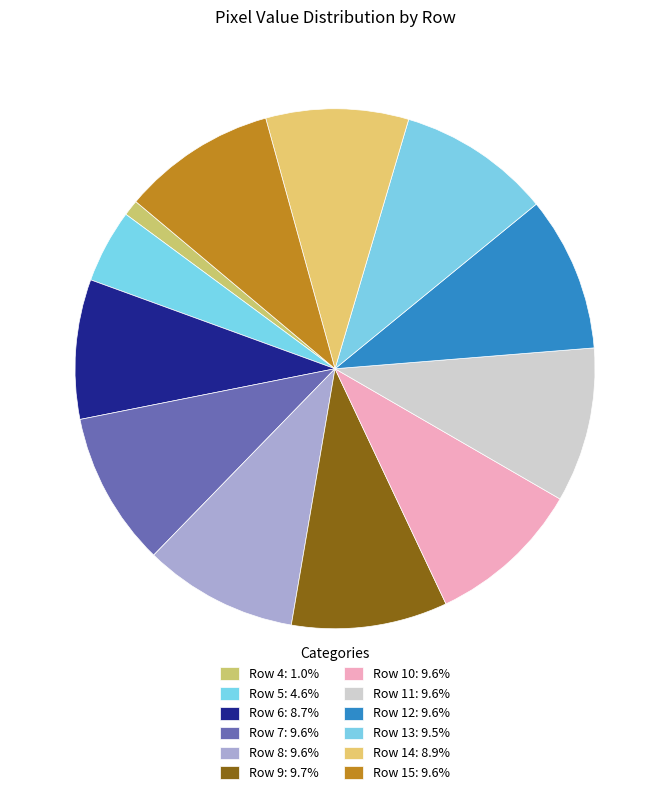

Count the number of slices in the pie.

12